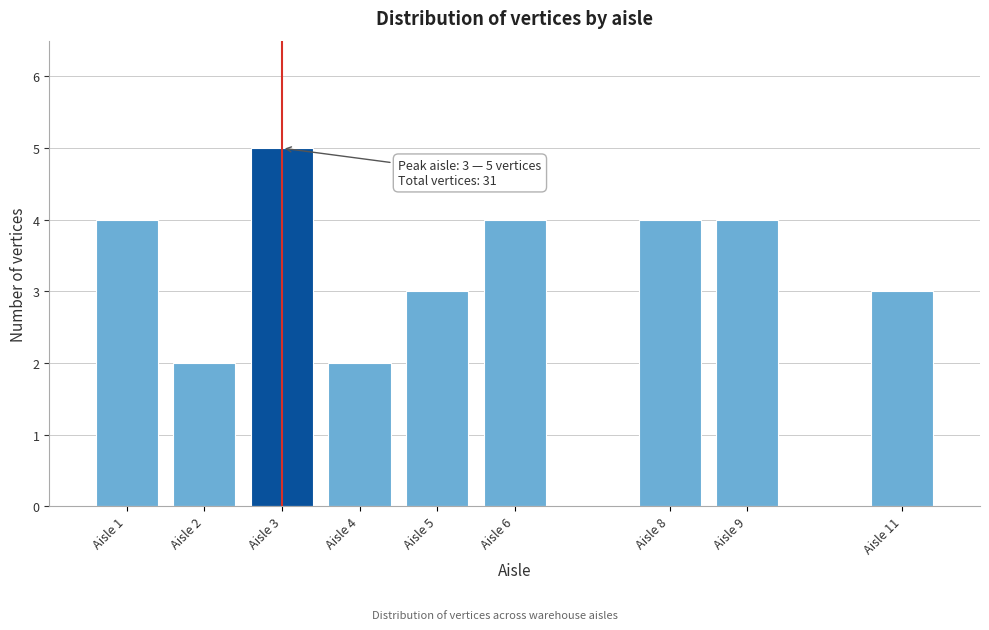

Reading left to right, extract all data points from this chart.

Aisle 1=4	Aisle 2=2	Aisle 3=5	Aisle 4=2	Aisle 5=3	Aisle 6=4	Aisle 8=4	Aisle 9=4	Aisle 11=3